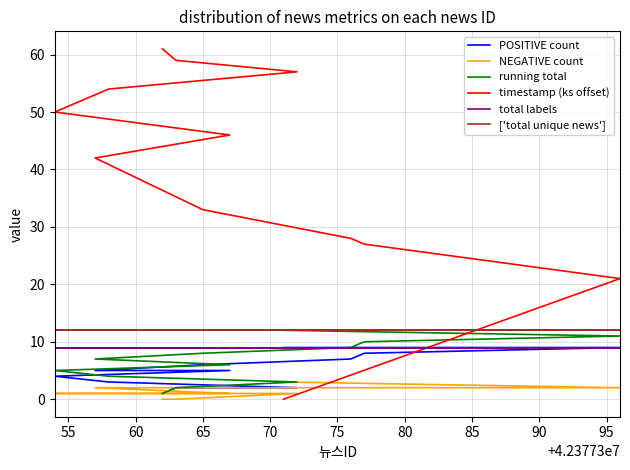

How many data points does each series have?

12